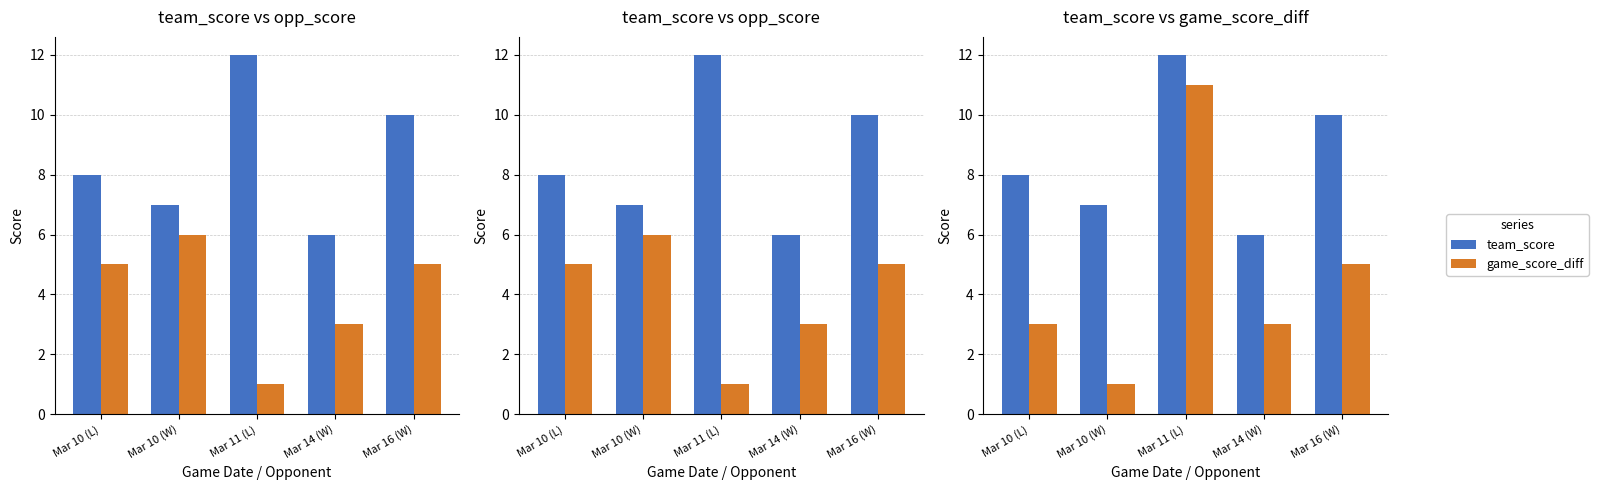

What is the average value of the team_score series?

9